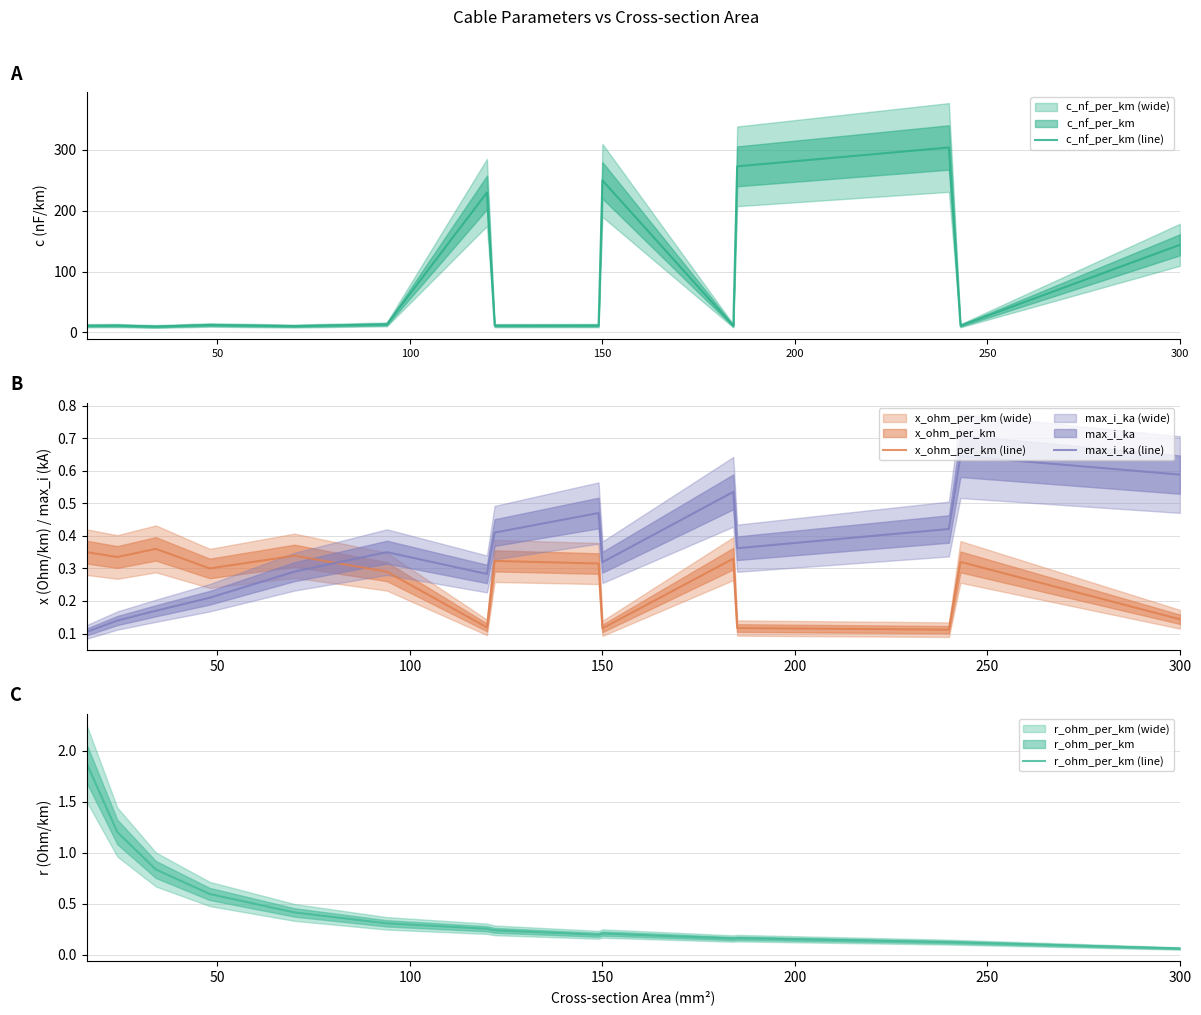

Reading left to right, transcribe all the data shown in this chart.

c_nf_per_km (line): 11.0	11.2	9.7	12.2	10.4	13.2	230.0	11.1	11.2	250.0	10.8	273.0	304.0	11.0	144.0
x_ohm_per_km (line): 0.3	0.3	0.4	0.3	0.3	0.3	0.1	0.3	0.3	0.1	0.3	0.1	0.1	0.3	0.1
max_i_ka (line): 0.1	0.1	0.2	0.2	0.3	0.3	0.3	0.4	0.5	0.3	0.5	0.4	0.4	0.6	0.6
r_ohm_per_km (line): 1.9	1.2	0.8	0.6	0.4	0.3	0.3	0.2	0.2	0.2	0.2	0.2	0.1	0.1	0.1